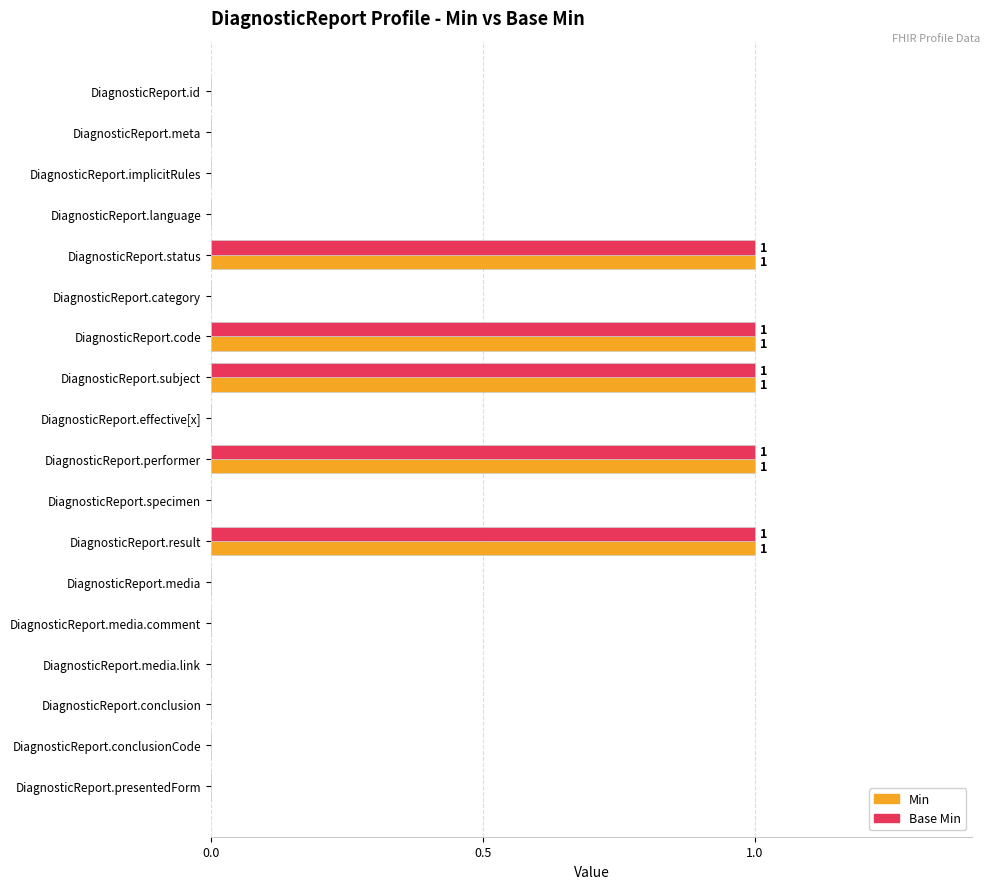

True or false: Min has a value of 1 at DiagnosticReport.implicitRules.

False